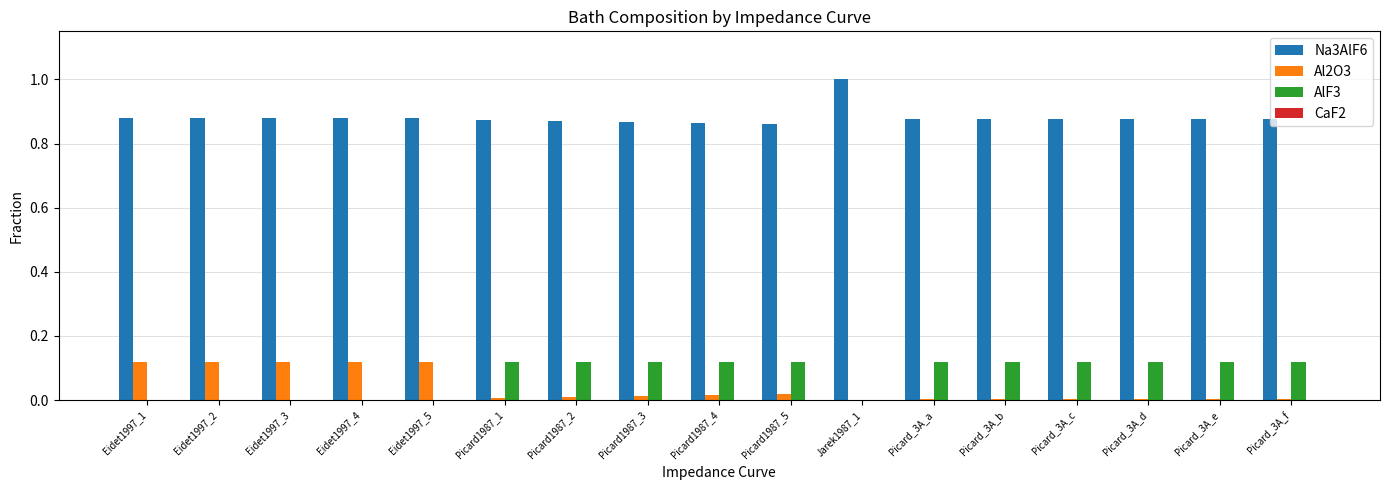

Does the chart contain stacked bars?

No